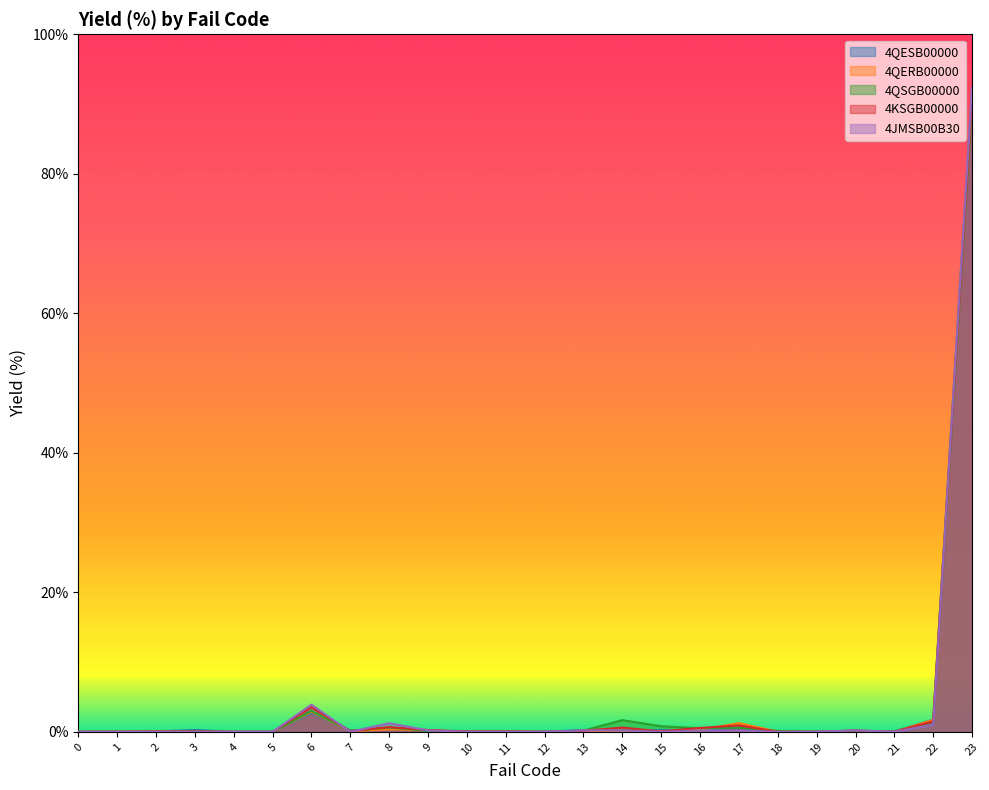

What are all the series names shown in the legend?

4QESB00000, 4QERB00000, 4QSGB00000, 4KSGB00000, 4JMSB00B30